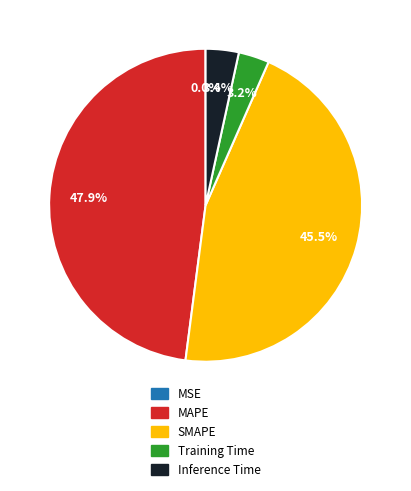

To the nearest percent, what is the average slice percentage?

20%